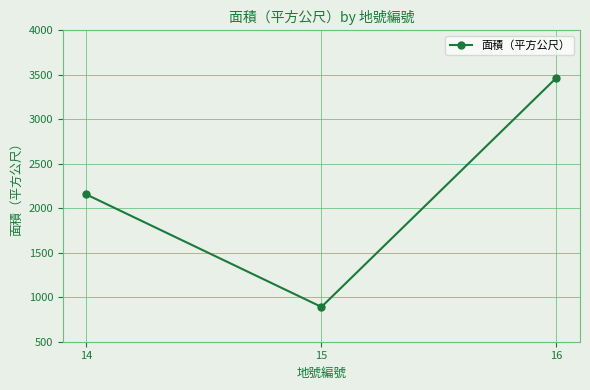

What is the minimum value shown in the chart?

891.0